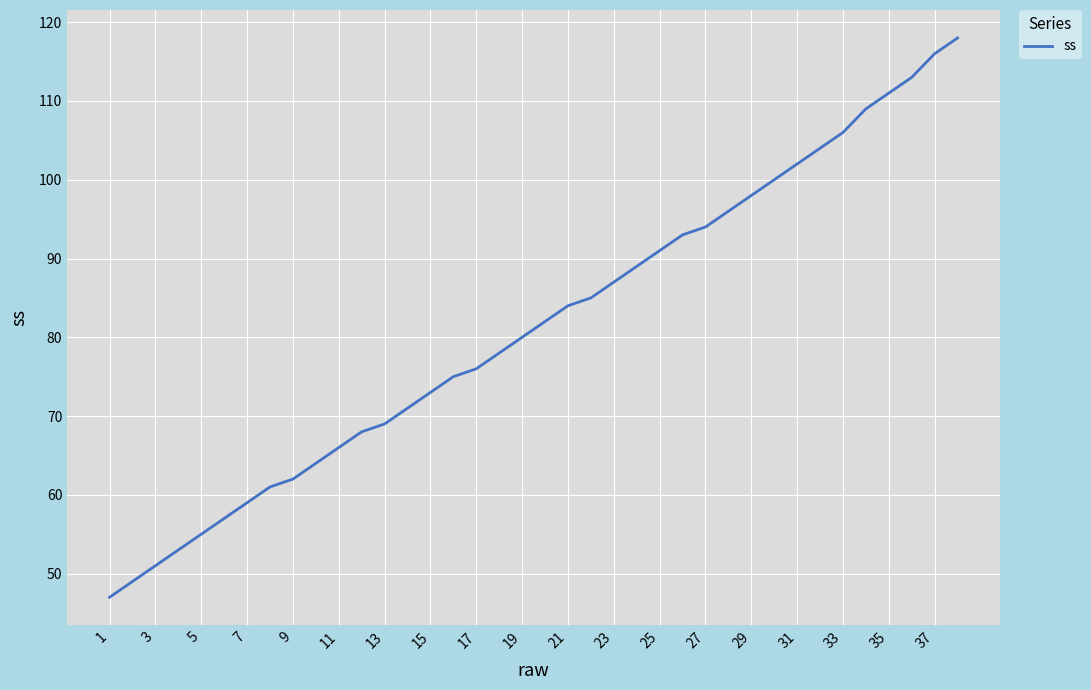

What is the smallest value displayed?

47